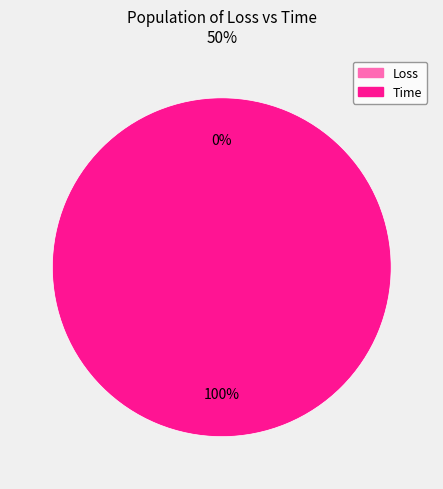

To the nearest percent, what is the difference between the largest and smallest slice percentages?

100%